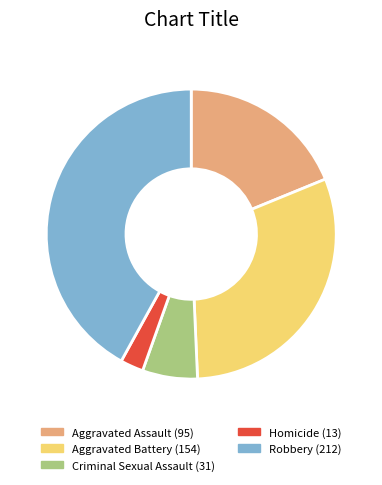

Count the number of slices in the pie.

5